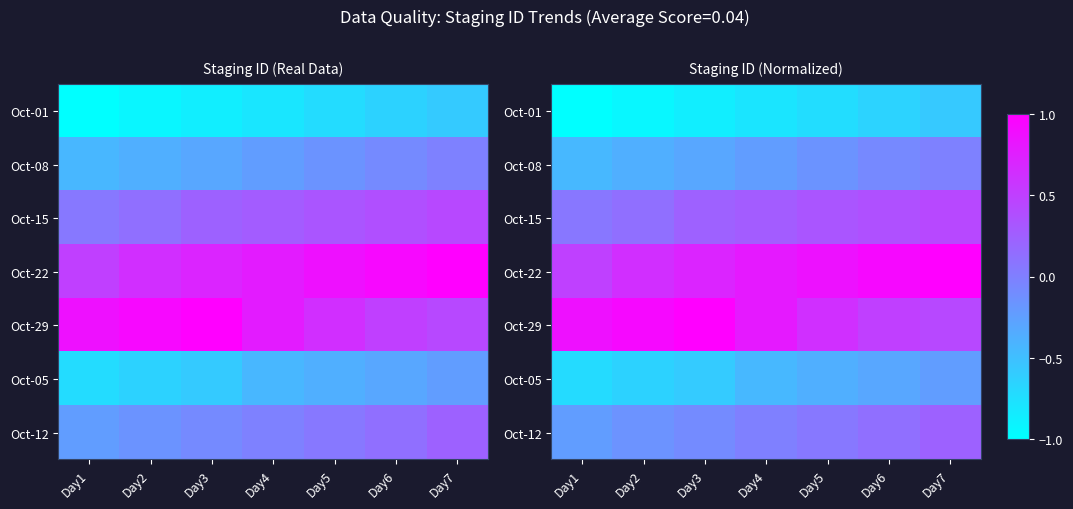

Reading left to right, list all the values displayed in this chart.

row_0: -1.0	-0.9	-0.9	-0.8	-0.7	-0.6	-0.6
row_1: -0.4	-0.4	-0.3	-0.2	-0.2	-0.1	-0.0
row_2: 0.1	0.1	0.2	0.3	0.3	0.4	0.4
row_3: 0.5	0.6	0.7	0.8	0.9	0.9	1.0
row_4: 0.9	0.9	1.0	0.8	0.6	0.5	0.4
row_5: -0.7	-0.6	-0.6	-0.4	-0.4	-0.3	-0.2
row_6: -0.2	-0.2	-0.1	-0.0	0.1	0.1	0.2